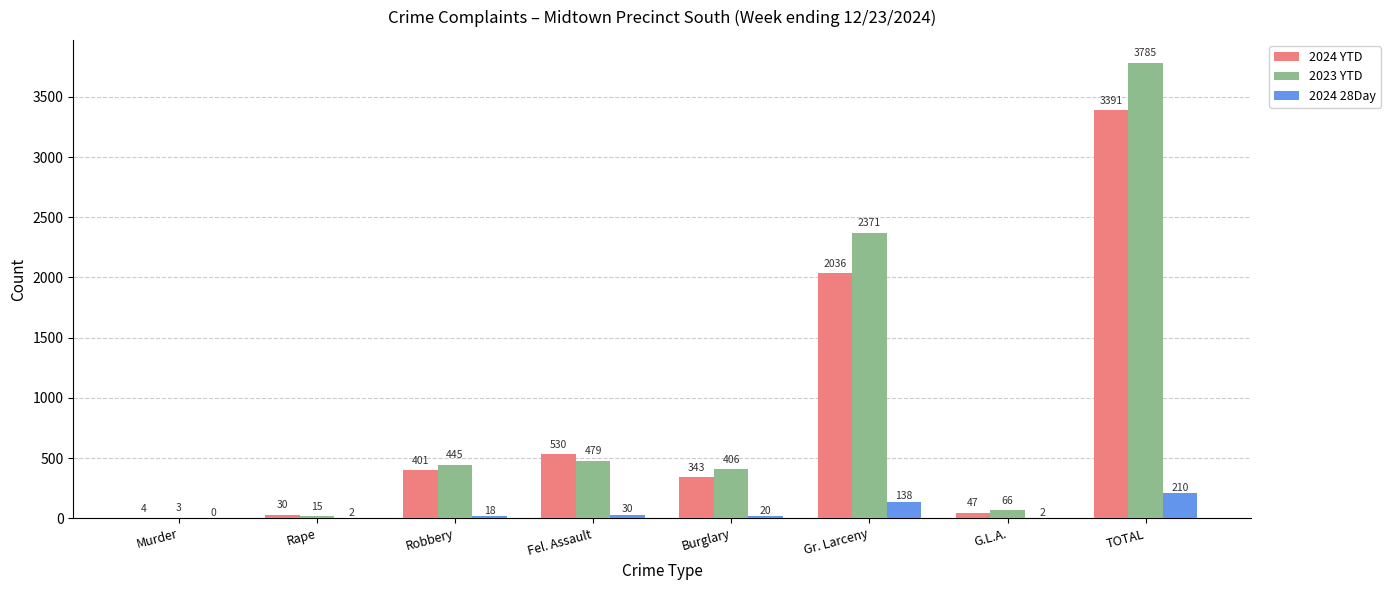

How many distinct data groups are displayed?

3